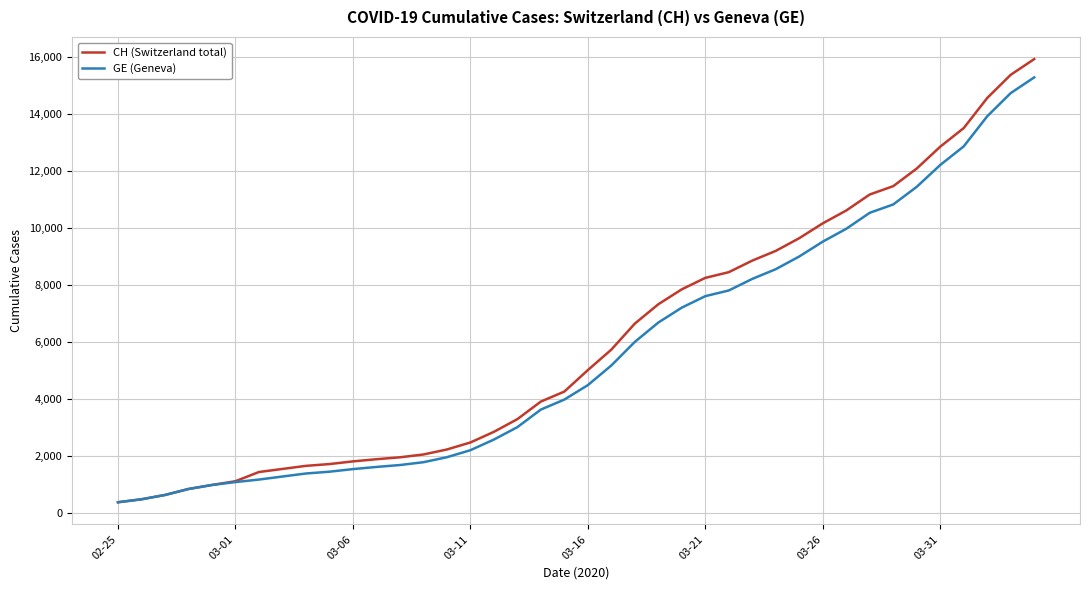

Which series has the widest spread of values?

CH (Switzerland total)